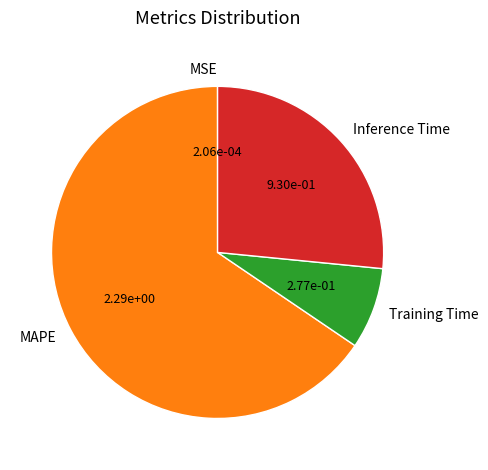

Which category has the biggest portion of the pie?

MAPE